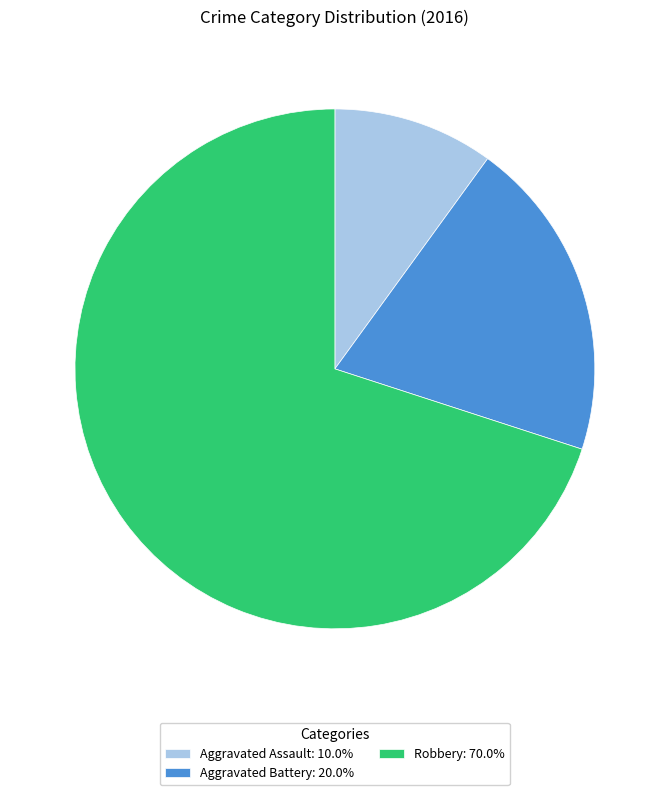

Do Aggravated Assault: 10.0% and Aggravated Battery: 20.0% together represent more than half of the pie?

No